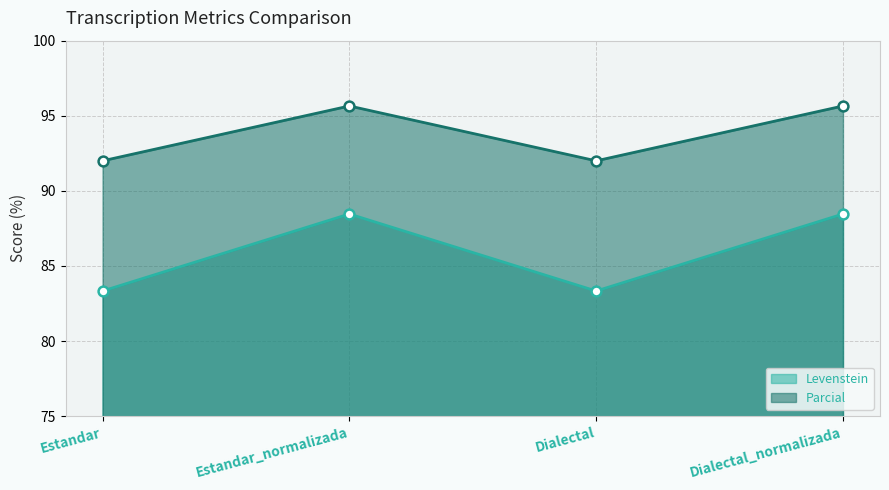

What is the total value across all series at Dialectal_normalizada?

184.1